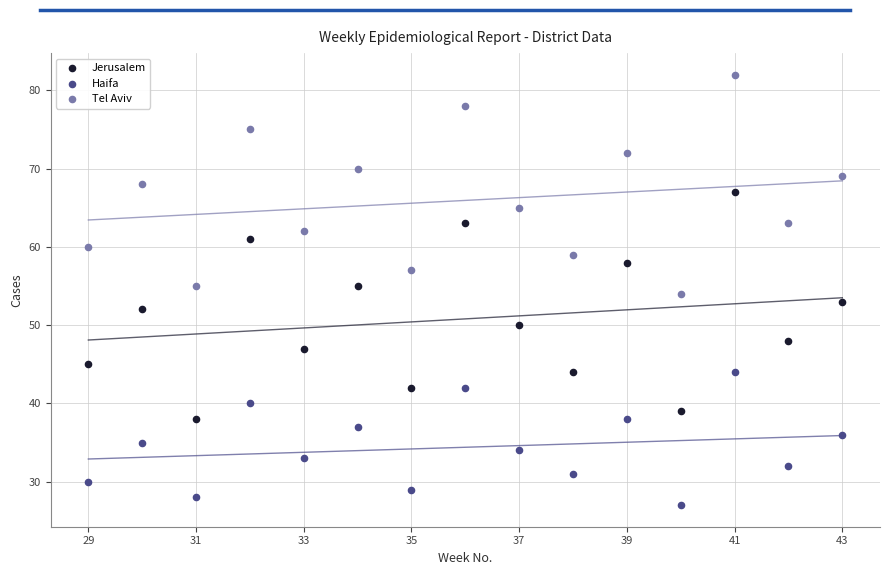

Which series has the largest Y range (max minus min)?

Jerusalem